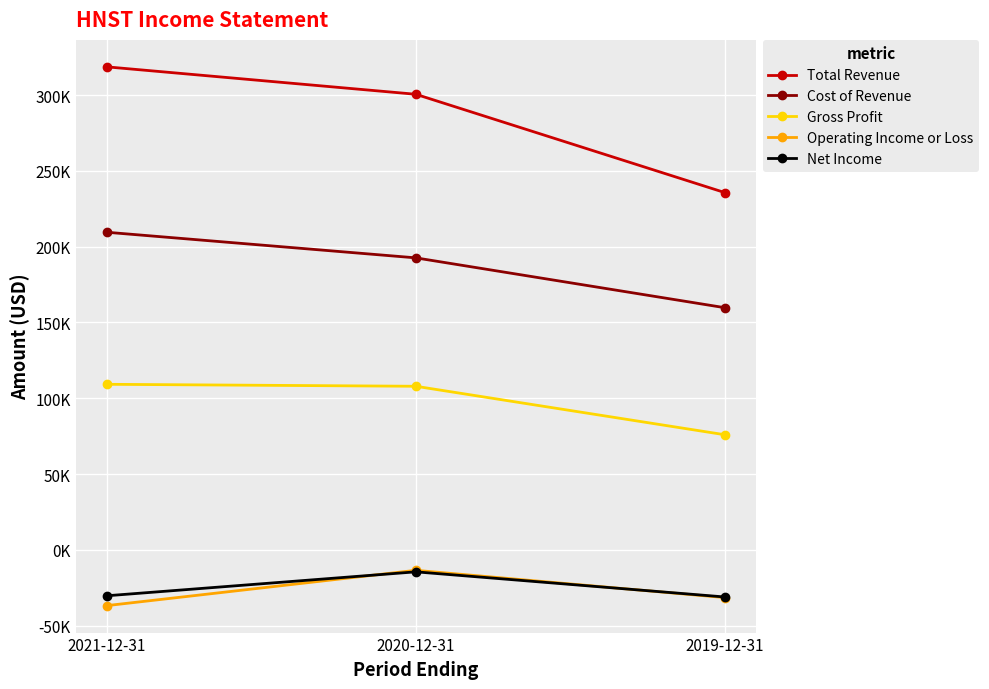

What are all the series names shown in the legend?

Total Revenue, Cost of Revenue, Gross Profit, Operating Income or Loss, Net Income